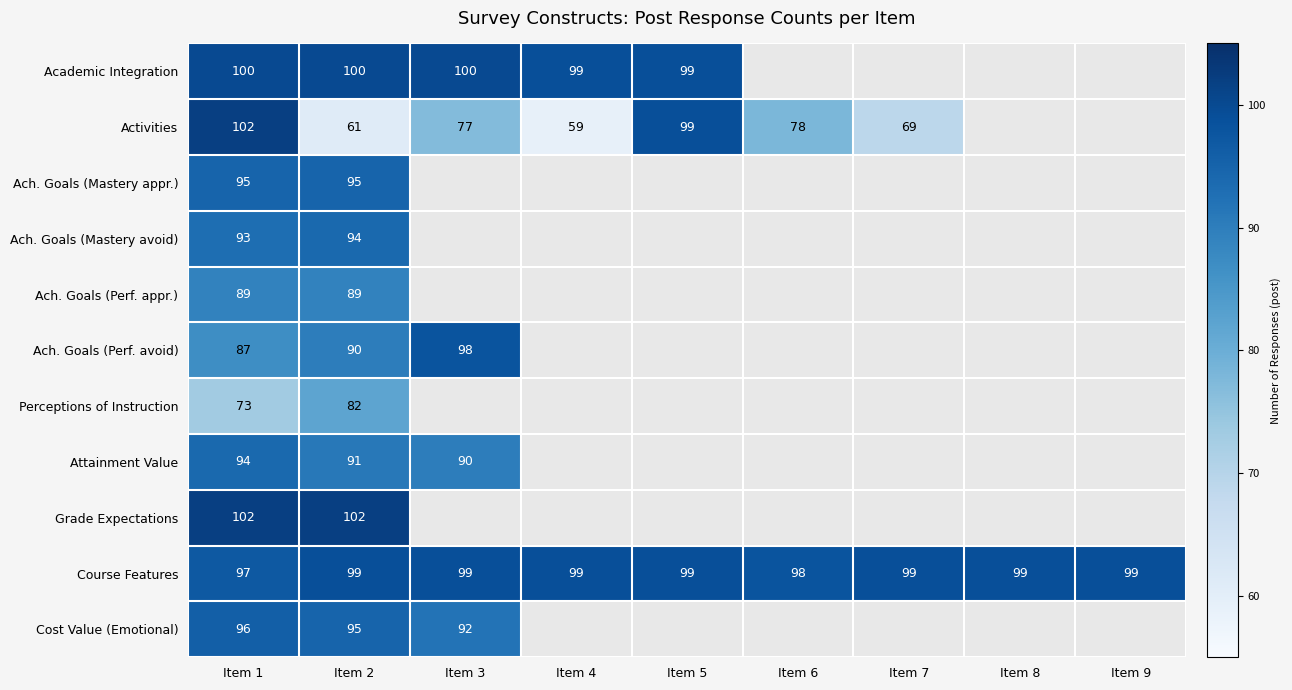

The value of Course Features at Item 2 is 159. True or false?

False